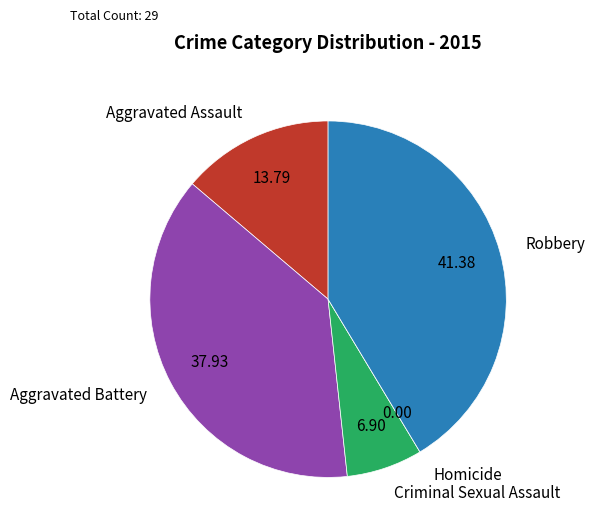

Approximately how many times larger is the value at Criminal Sexual Assault compared to Aggravated Assault?

0.5